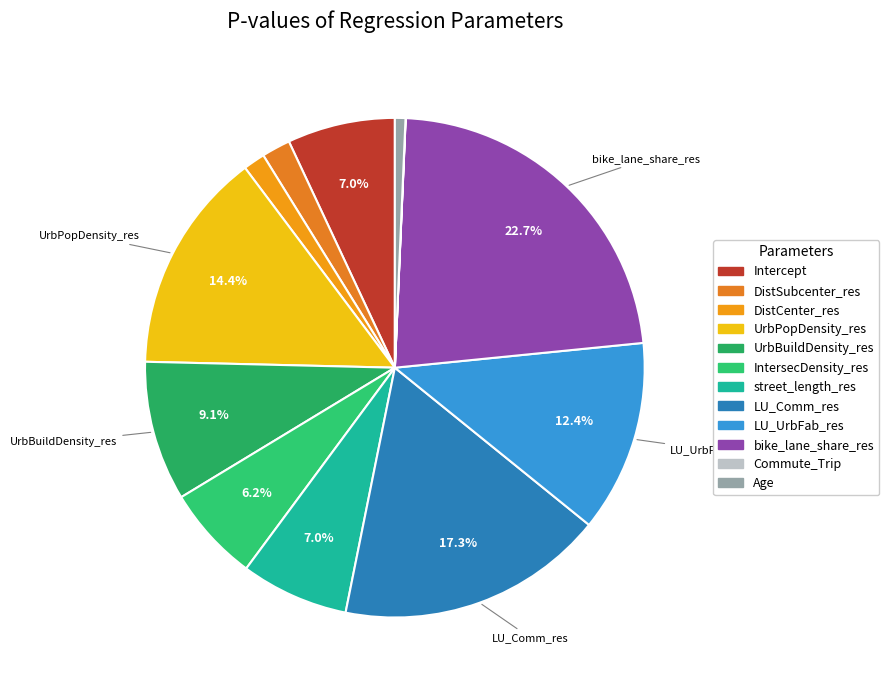

What portion of the pie excludes LU_Comm_res?

82.7%